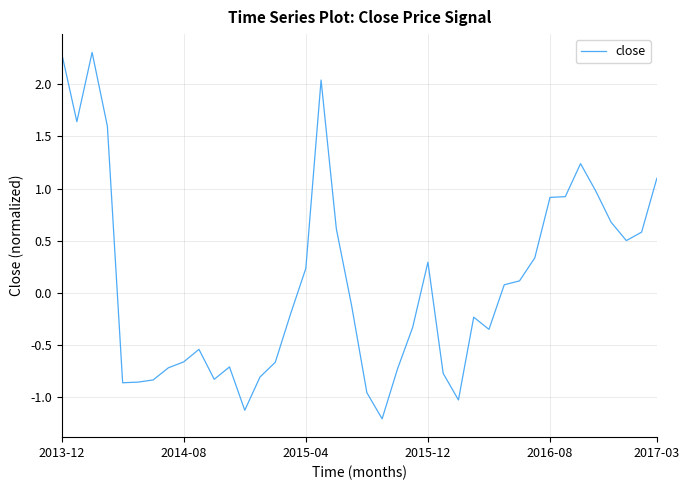

What is the smallest value displayed?

-1.2